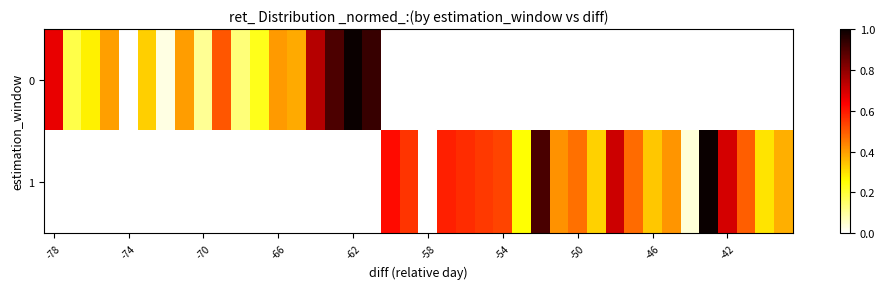

List the series in order of their overall mean, highest first.

0, 1